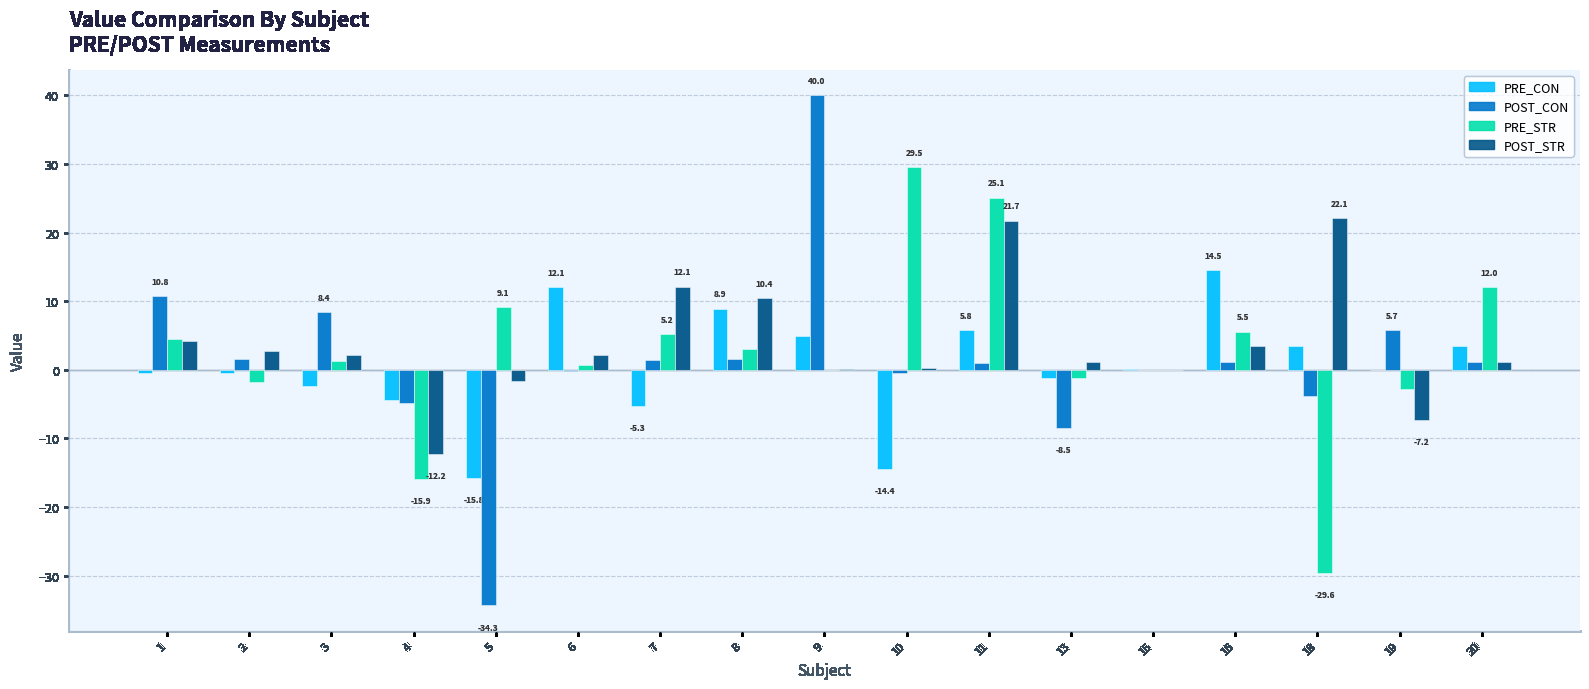

Is the value of POST_STR at 1 greater than the value of POST_CON at 16?

Yes